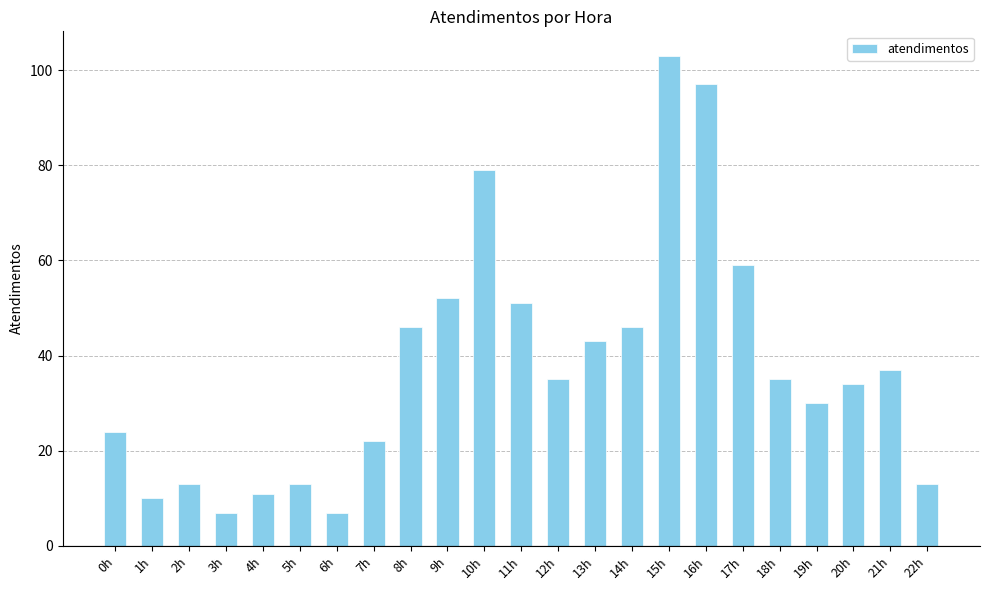

The chart shows a value of 68 at 11h. True or false?

False